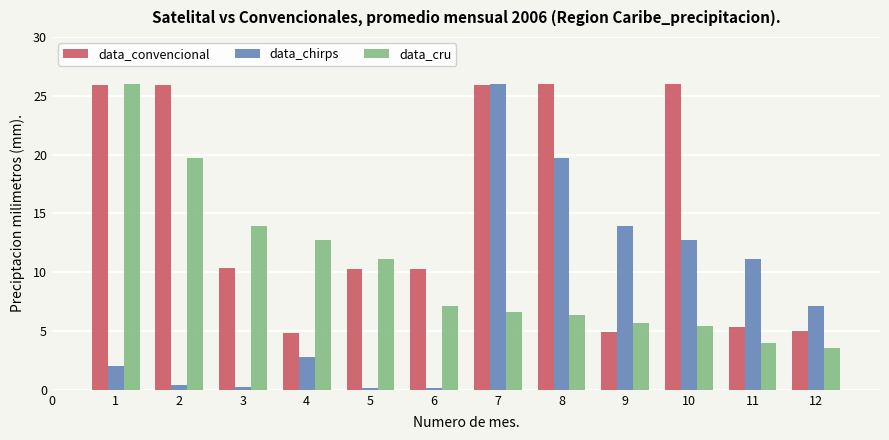

What is the difference between the data_cru values at 9 and 4?

7.1